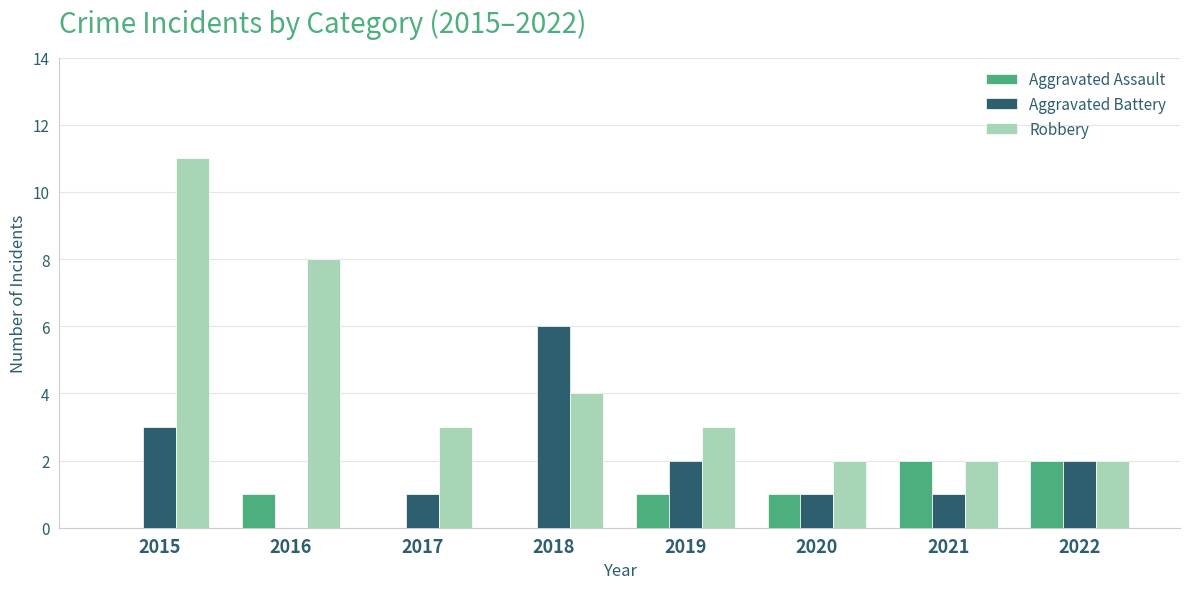

At which category is the sum across all series the highest?

2015